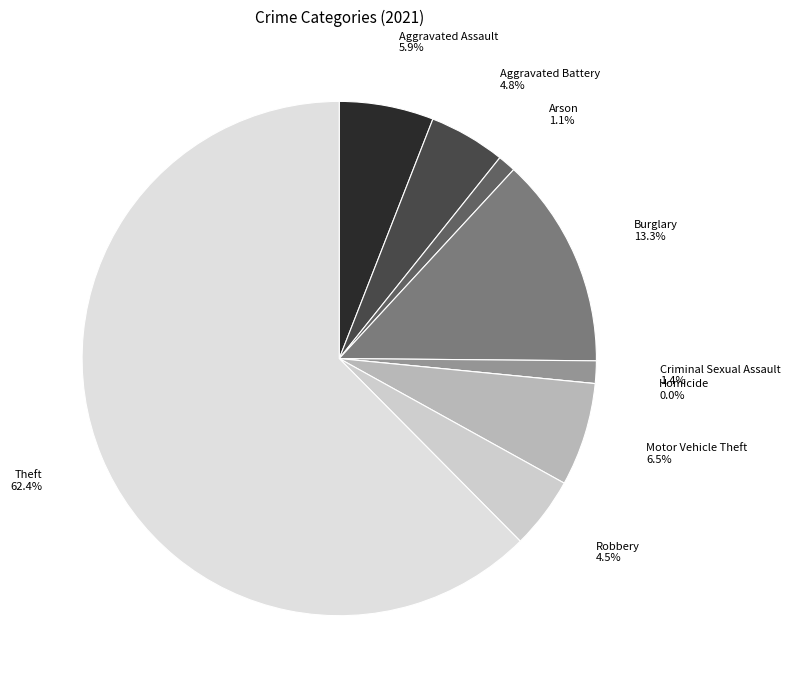

Count the number of slices in the pie.

9